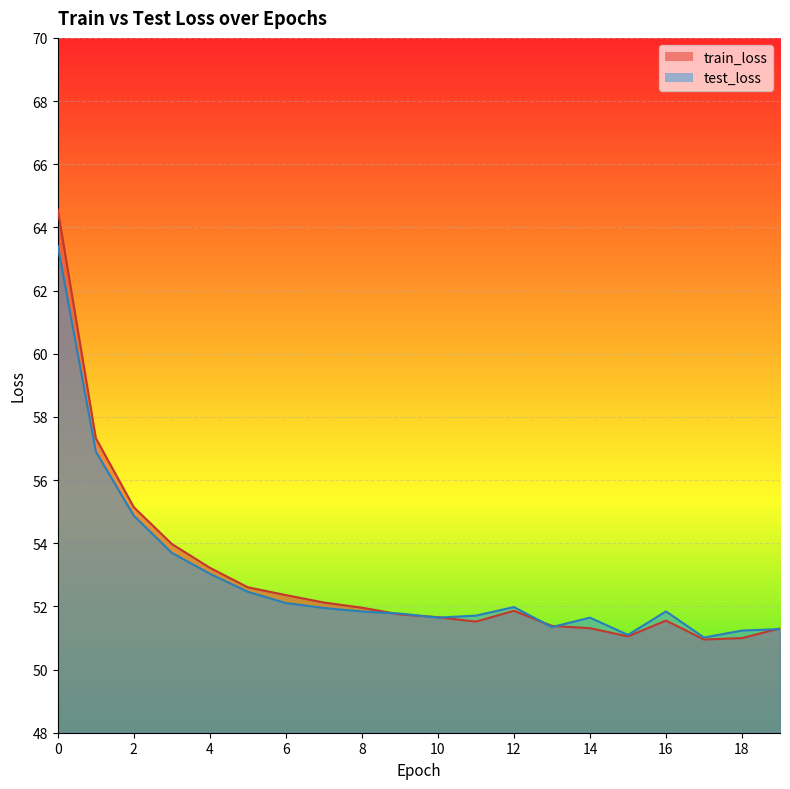

Reading left to right, extract all data points from this chart.

train_loss: 0=64.6	1=57.3	2=55.1	3=54.0	4=53.2	5=52.6	6=52.4	7=52.1	8=52.0	9=51.7	10=51.7	11=51.5	12=51.9	13=51.4	14=51.3	15=51.1	16=51.6	17=51.0	18=51.0	19=51.3
test_loss: 0=63.4	1=56.9	2=54.9	3=53.7	4=53.0	5=52.5	6=52.1	7=51.9	8=51.8	9=51.8	10=51.6	11=51.7	12=52.0	13=51.3	14=51.6	15=51.1	16=51.8	17=51.0	18=51.2	19=51.3